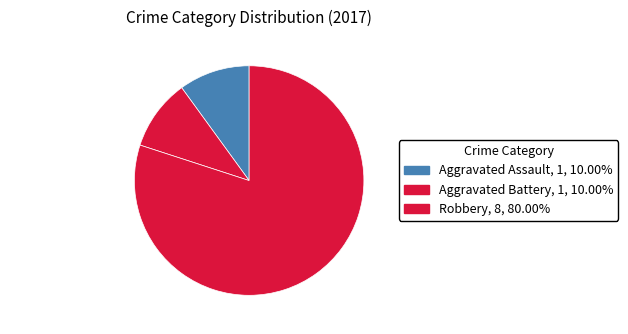

Does Robbery account for over 50% of the chart?

Yes